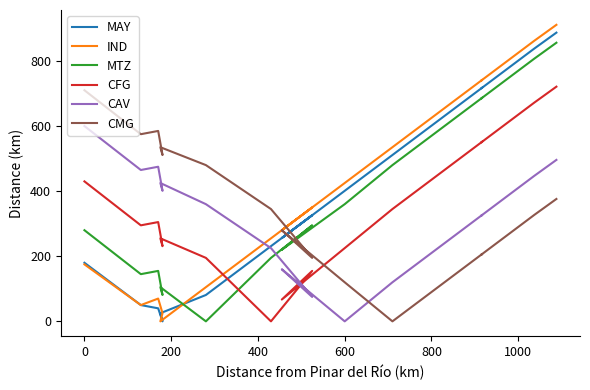

Rank the series by their maximum value, from highest to lowest.

IND, MAY, MTZ, CFG, CMG, CAV